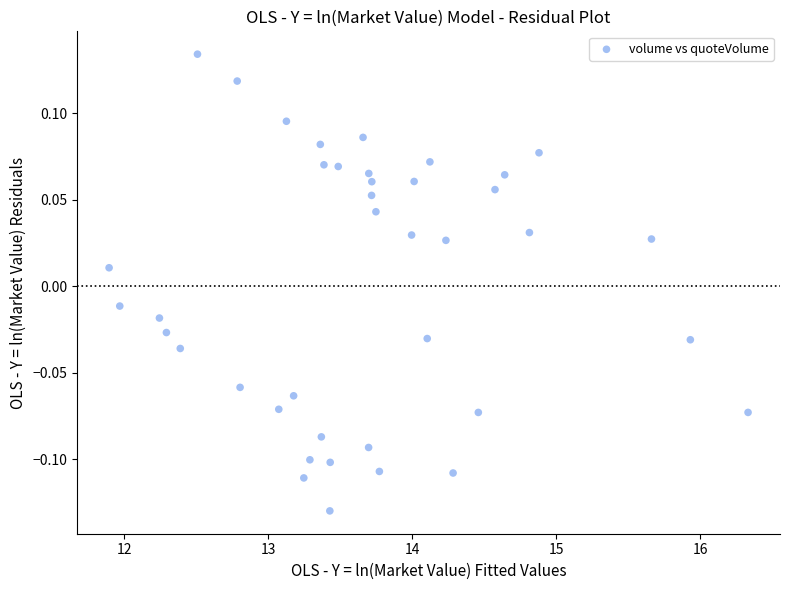

What is the range of X values (max minus min)?

4.4